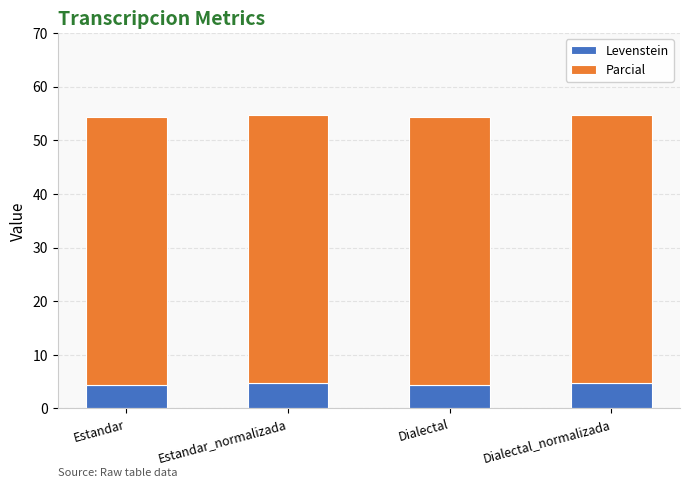

Is it true that Levenstein equals 4.8 at Estandar_normalizada?

True